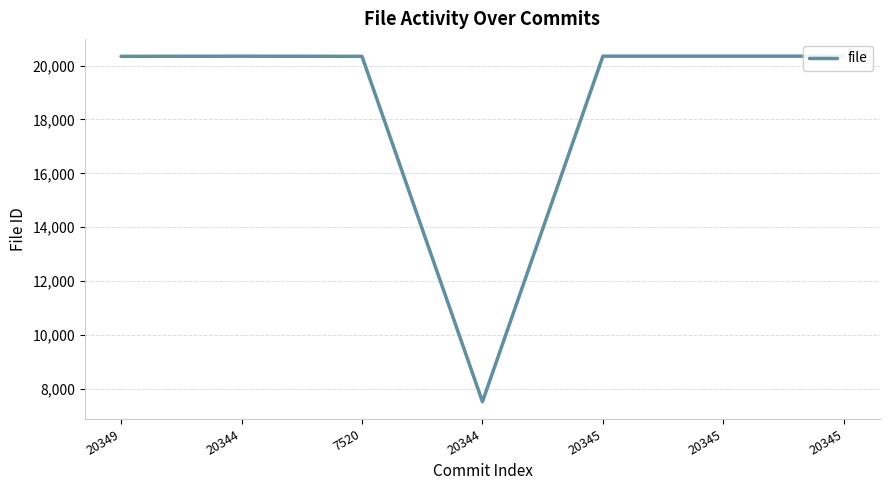

Is it true that the value at 7520 is 20344?

True